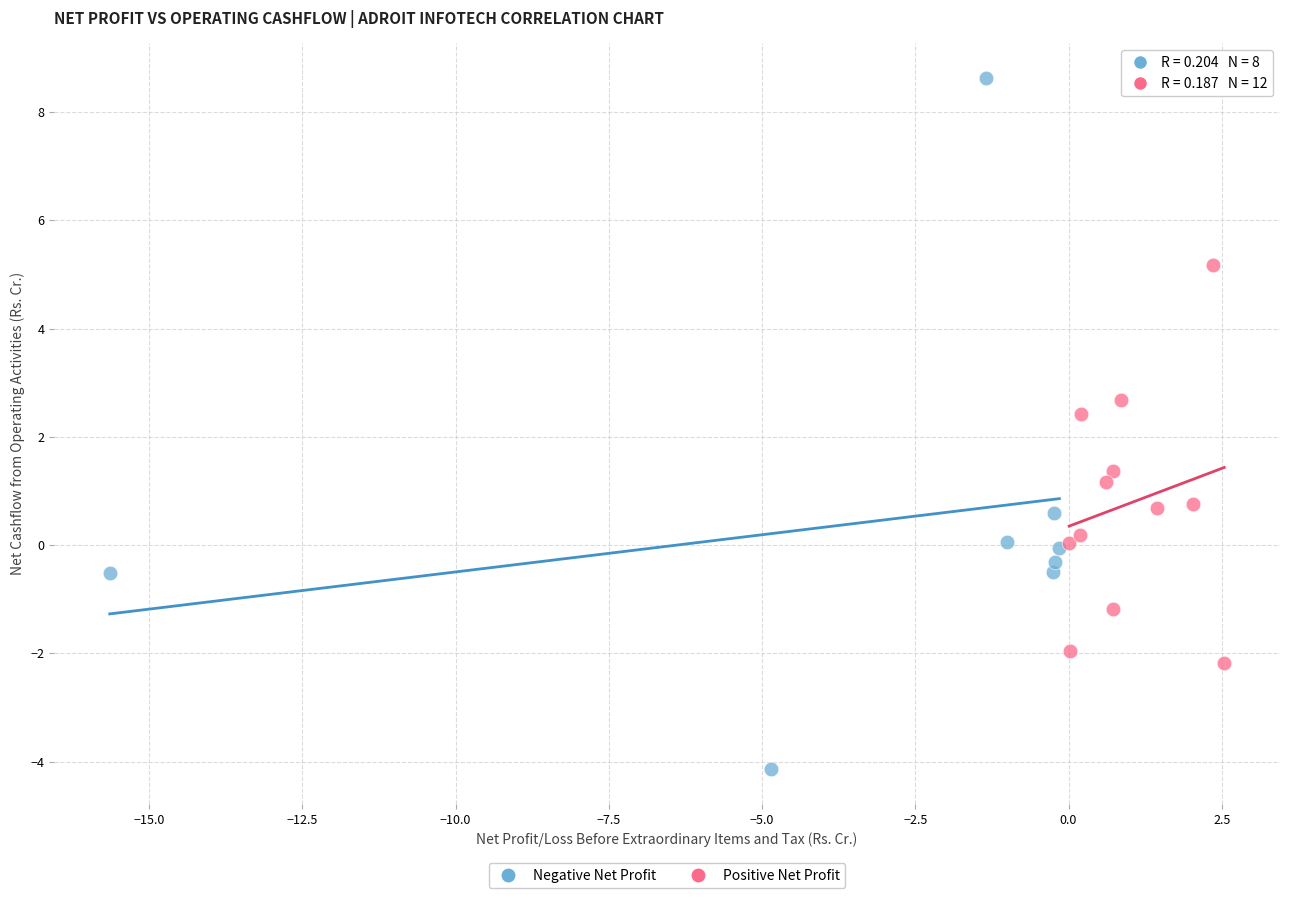

Which series reaches the minimum Y coordinate?

Negative Net Profit